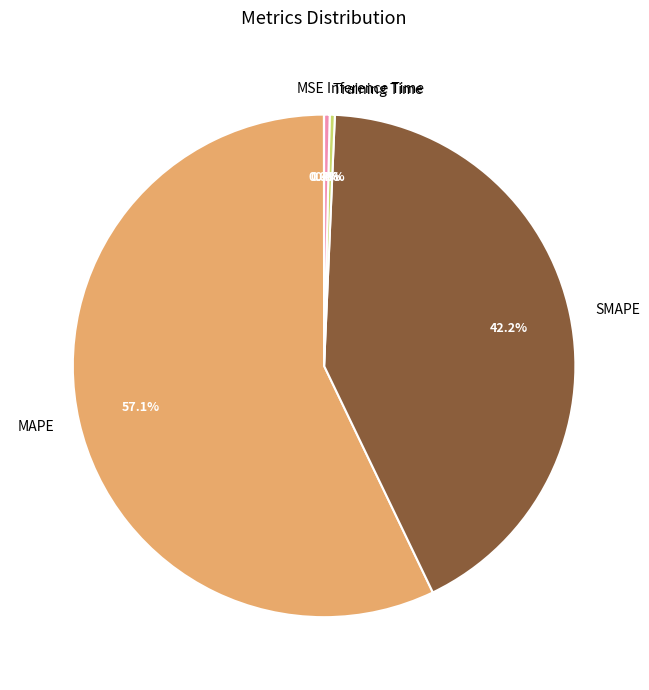

Combined, do MAPE and Inference Time account for over 50%?

Yes